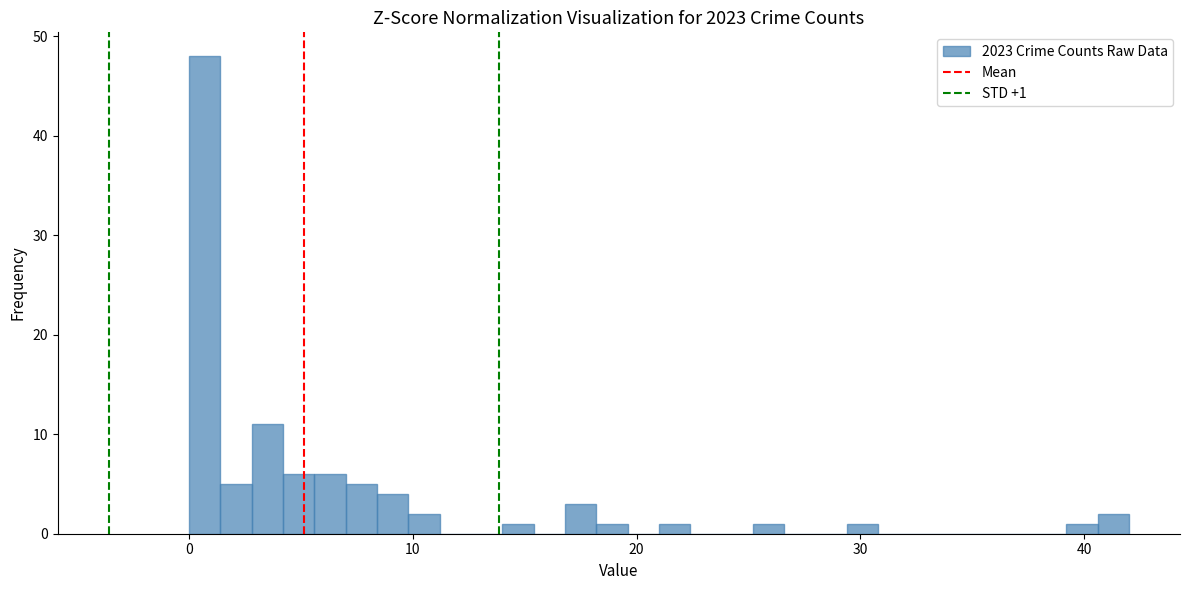

Around what value on the x-axis is the tallest bar? Give the approximate position of its centre, as read against the axis.

1